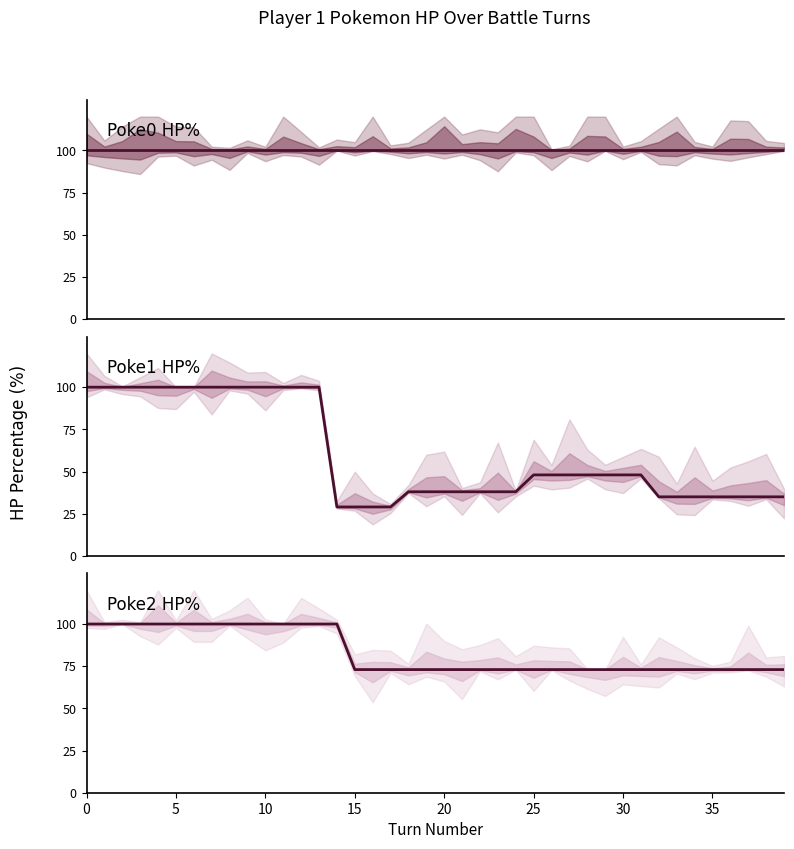

Rank the series by their average value, from lowest to highest.

Poke1 HP%, Poke2 HP%, Poke0 HP%